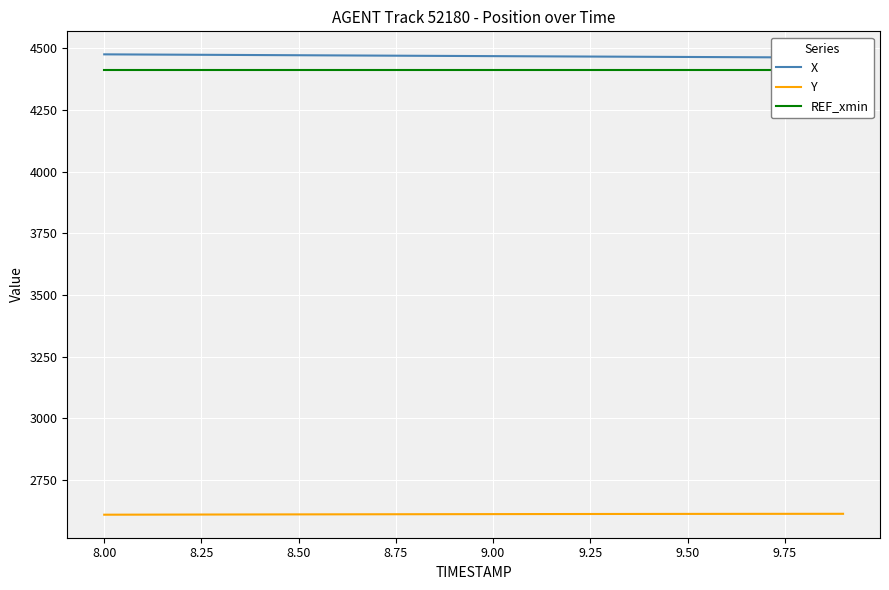

The X series shows 4474.1 at 8.00. True or false?

True